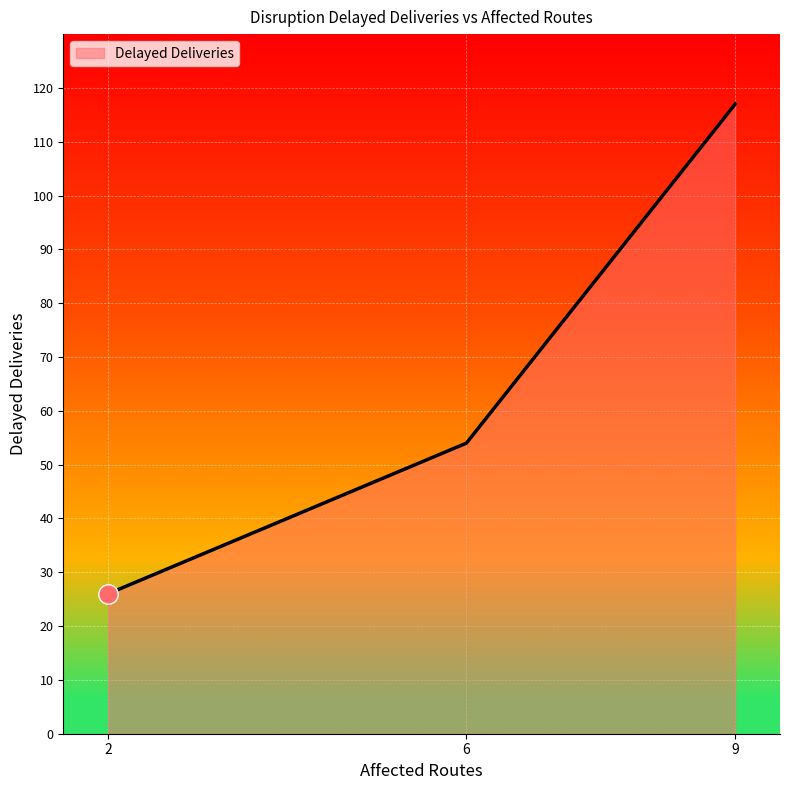

What is the average value?

66